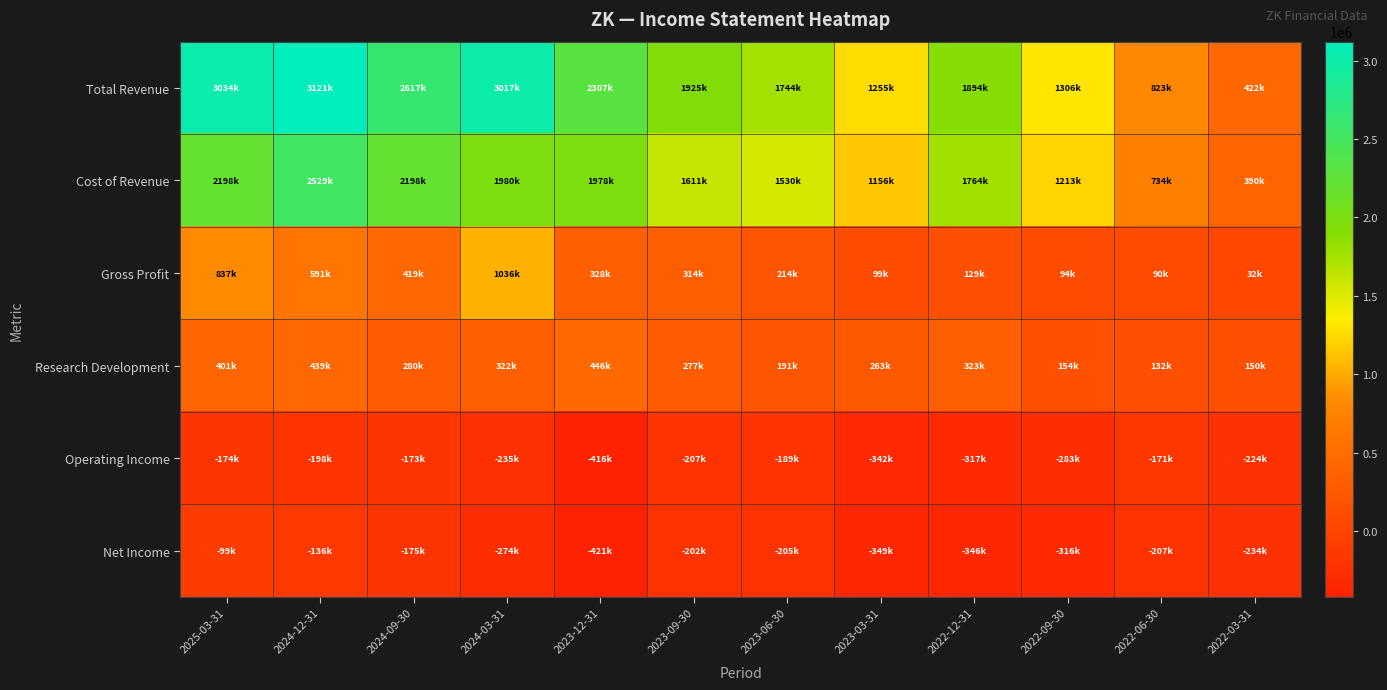

List the series in order of their peak value, highest first.

Total Revenue, Cost of Revenue, Gross Profit, Research Development, Net Income, Operating Income